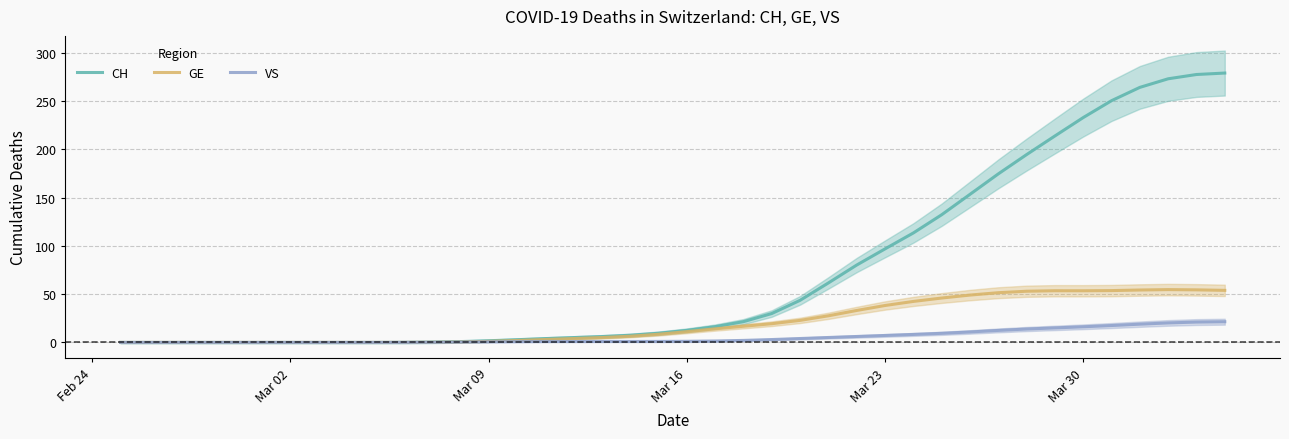

What are all the series names shown in the legend?

CH, GE, VS